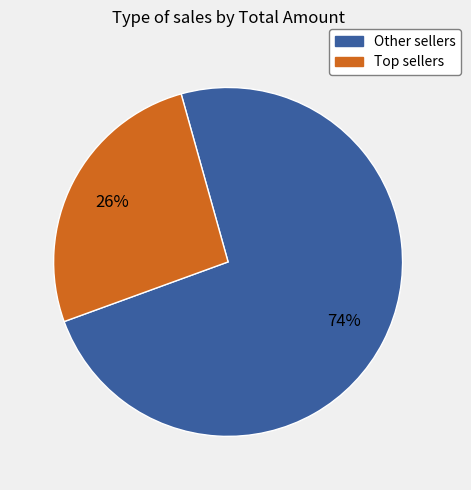

What percentage is the Other sellers slice, to the nearest percent?

74%